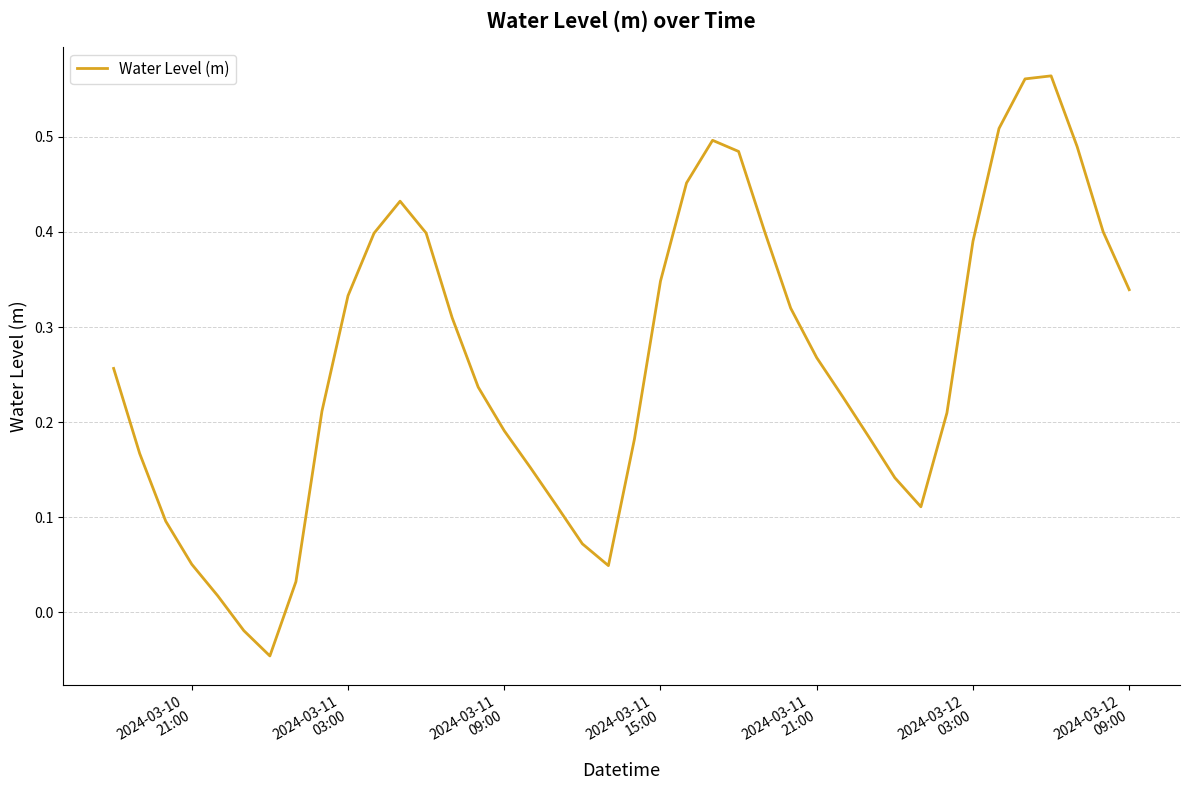

How many lines are shown in the chart?

1